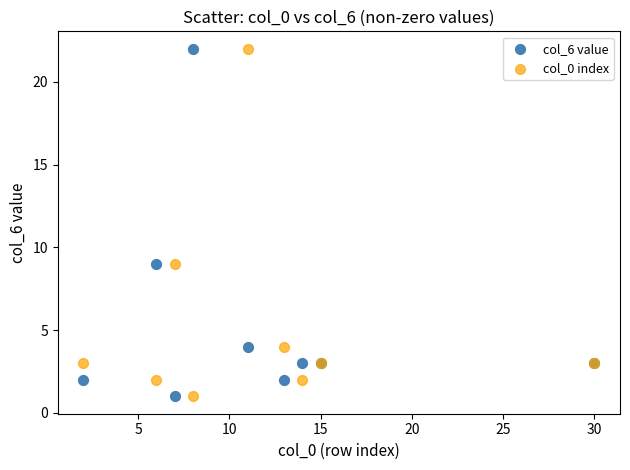

What are all the series names shown in the legend?

col_6 value, col_0 index